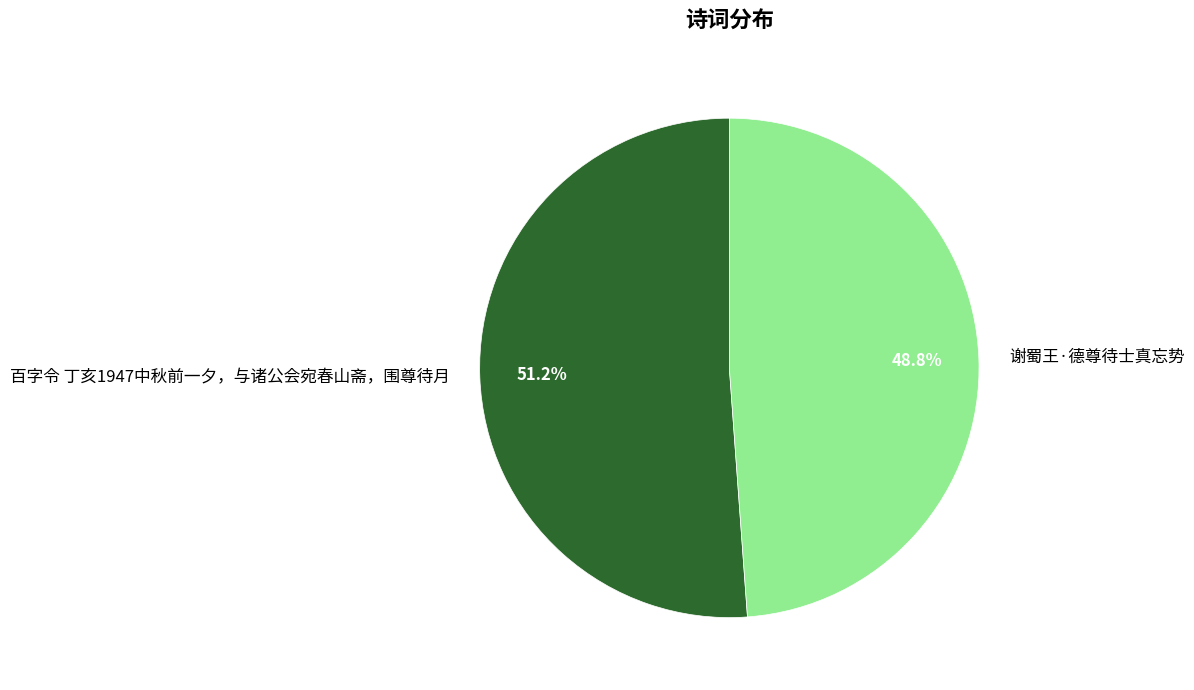

Rank the categories by value from highest to lowest.

百字令 丁亥1947中秋前一夕，与诸公会宛春山斋，围尊待月, 谢蜀王·德尊待士真忘势